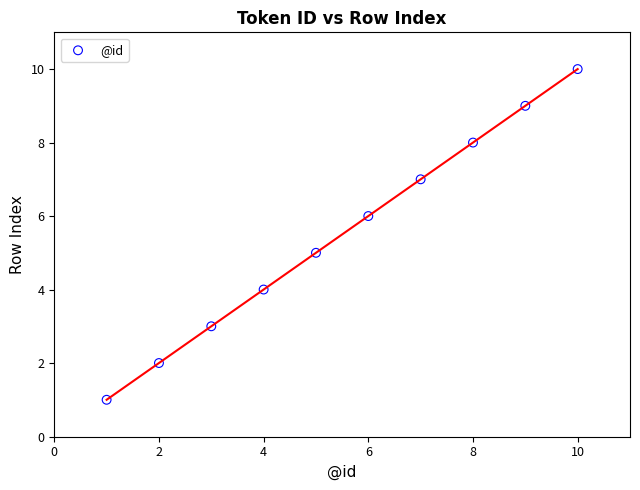

What is the range of X values (max minus min)?

9